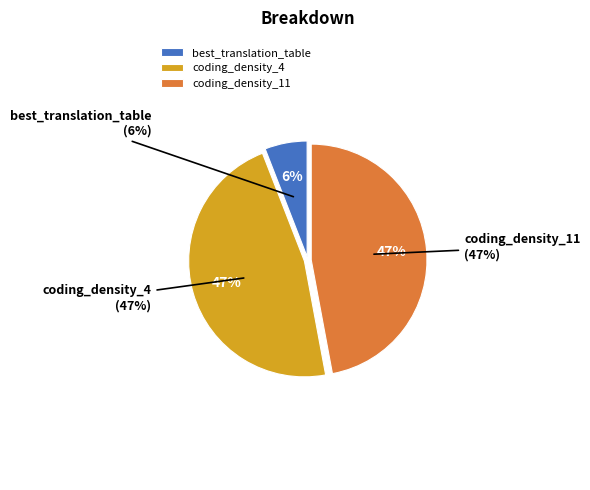

To the nearest percent, what is the combined percentage of coding_density_4 and best_translation_table?

53%